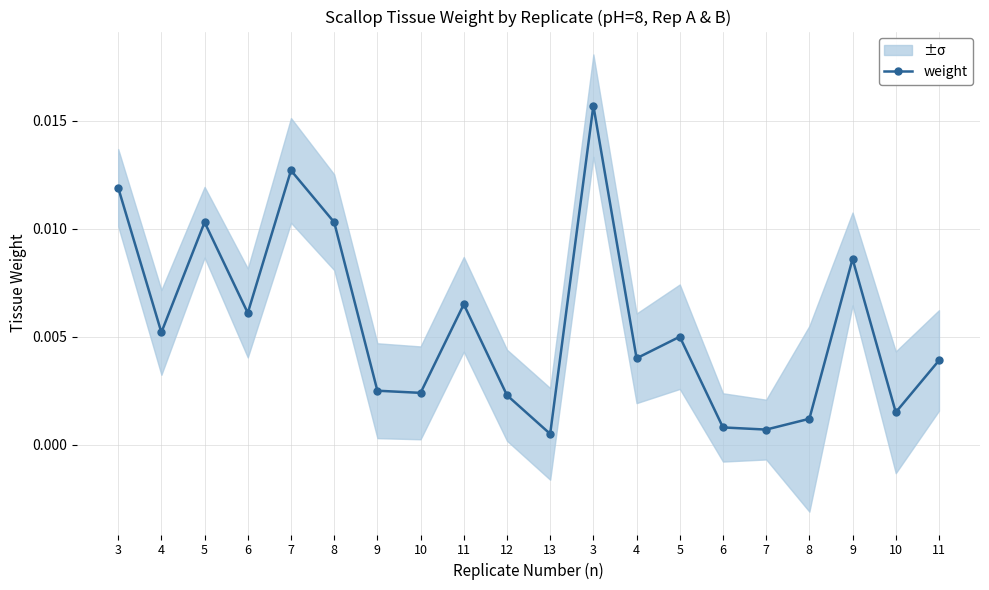

True or false: the data shows 0.0 at 9.

True